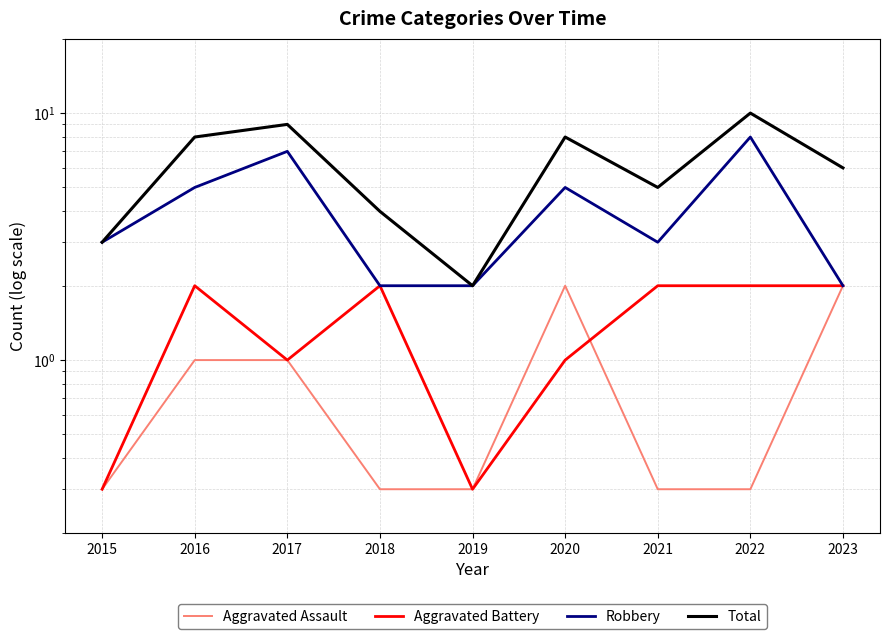

What is the difference between the Robbery values at 2021 and 2020?

2.0